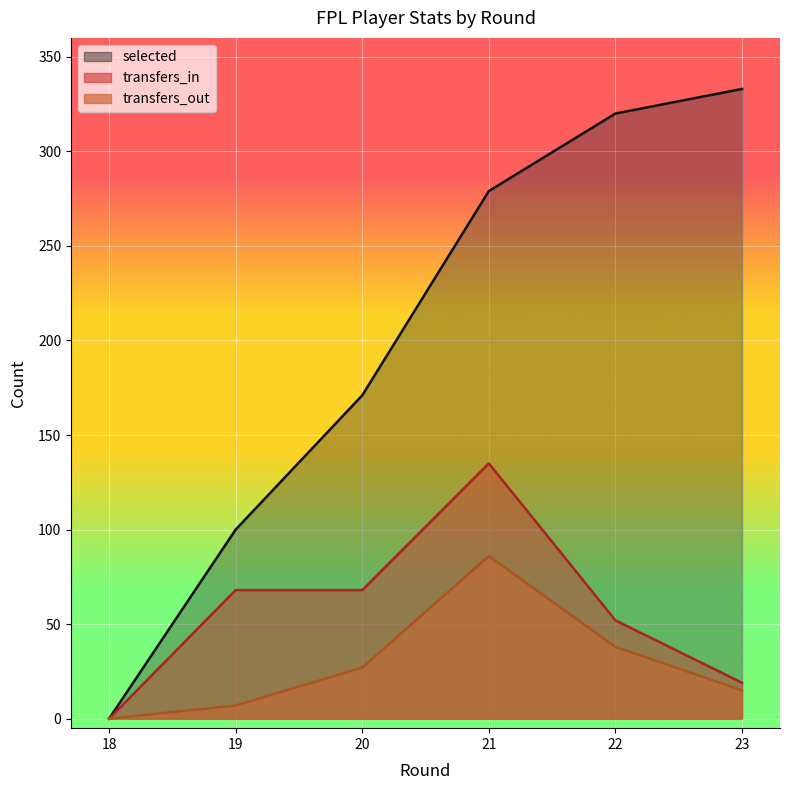

Reading left to right, what are all the values shown in this chart?

selected: 18=0	19=100	20=171	21=279	22=320	23=333
transfers_in: 18=0	19=68	20=68	21=135	22=52	23=19
transfers_out: 18=0	19=7	20=27	21=86	22=38	23=15